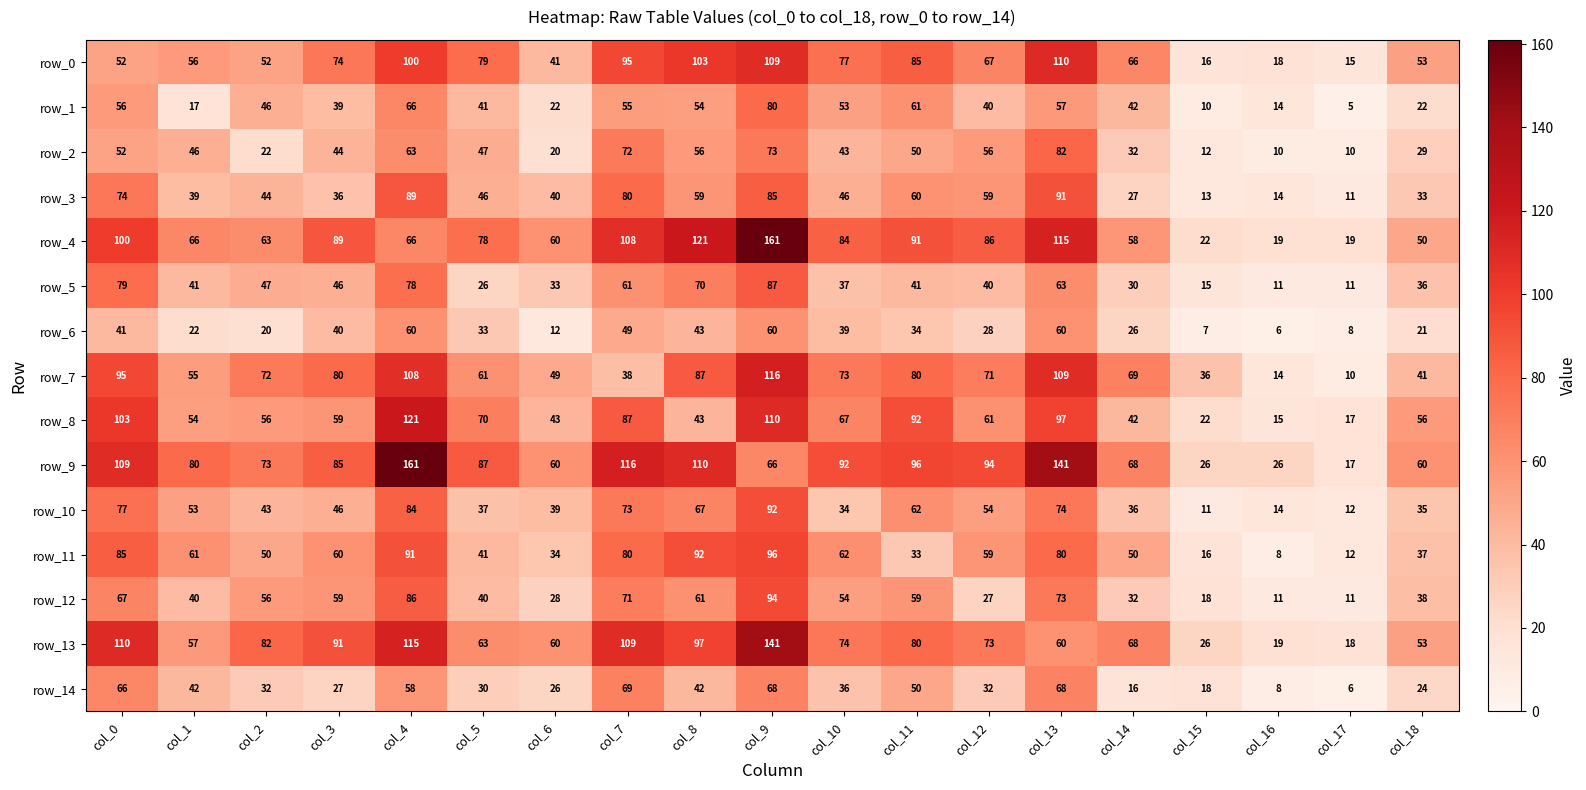

What is the difference between the row_12 values at col_18 and col_16?

27